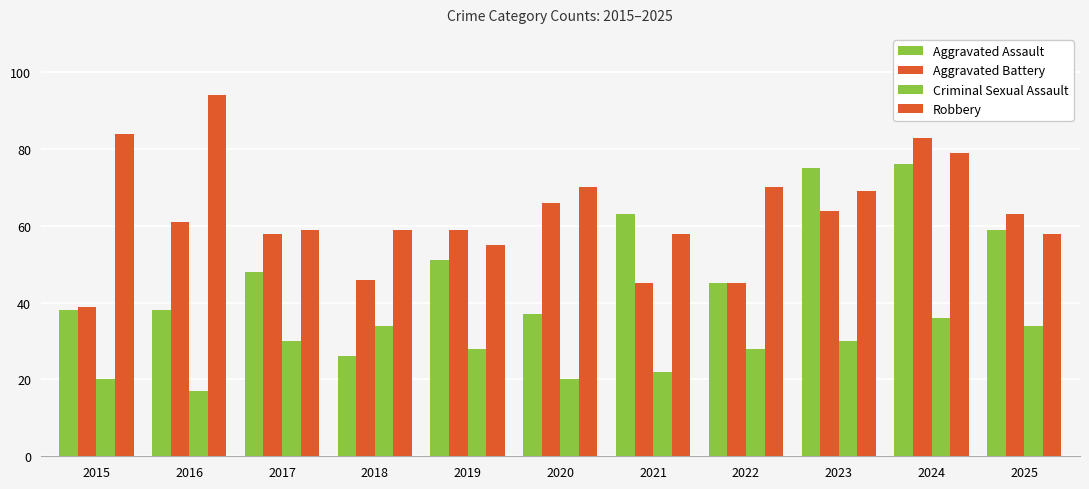

What is the value of the Robbery bar at the 1st from the left?

84